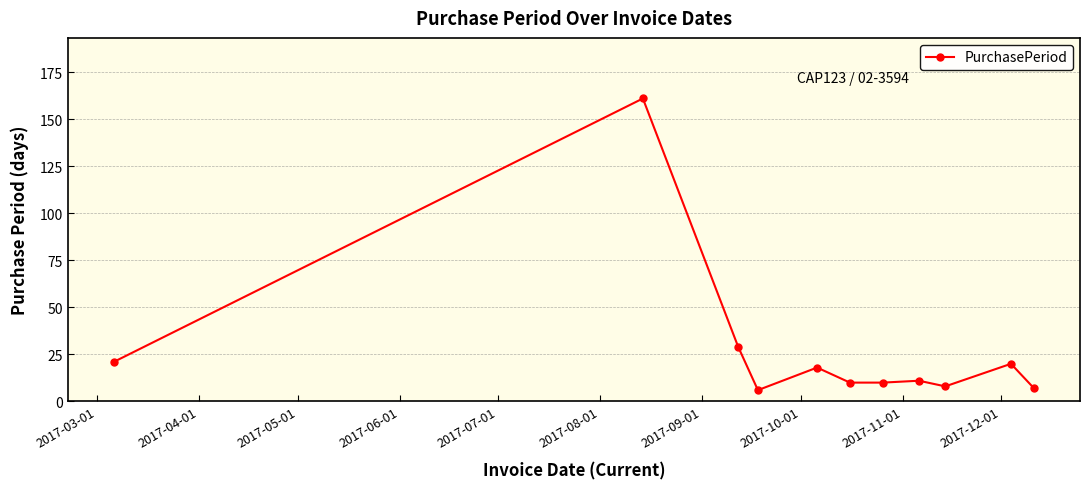

True or false: the data has more than 1 interior local peaks.

True